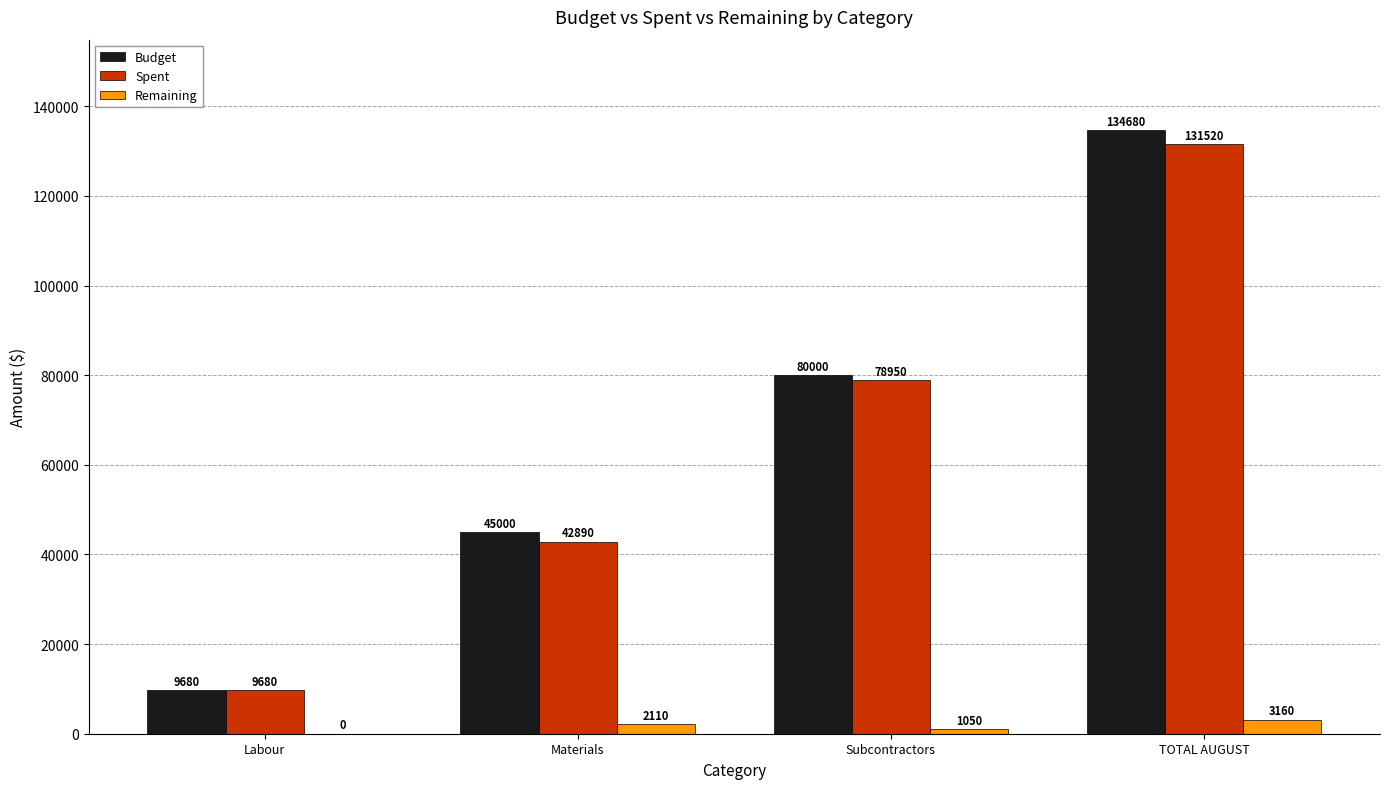

Between Labour and Materials, which series saw the biggest shift?

Budget